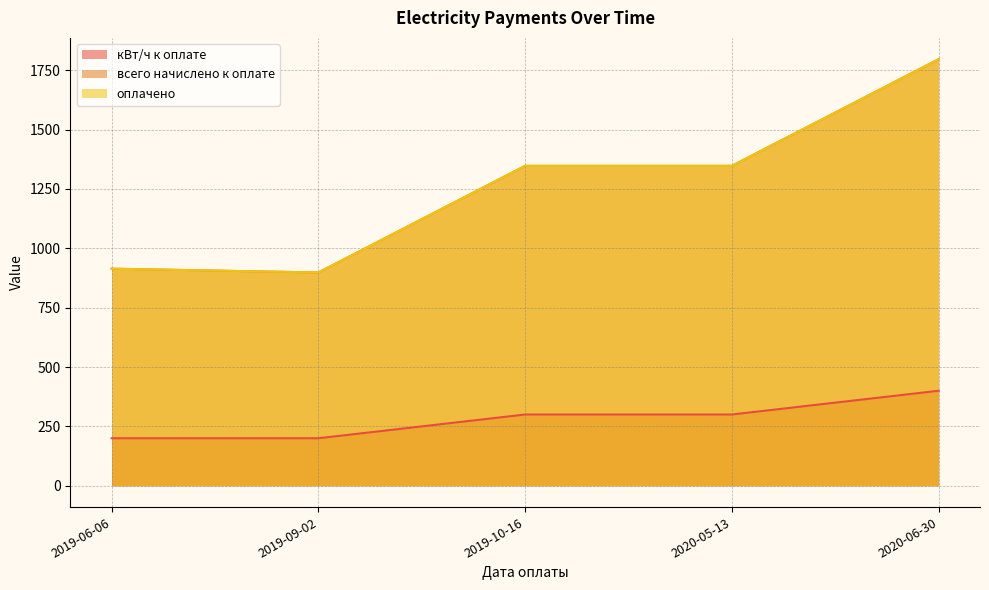

True or false: кВт/ч к оплате and оплачено intersect in this chart.

False